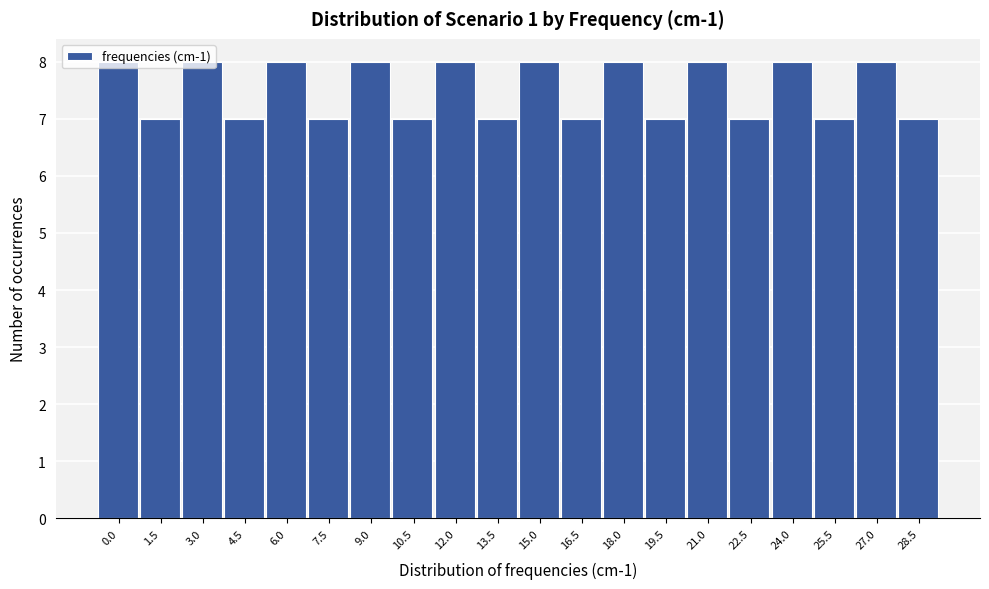

What is the sum of all values?

150